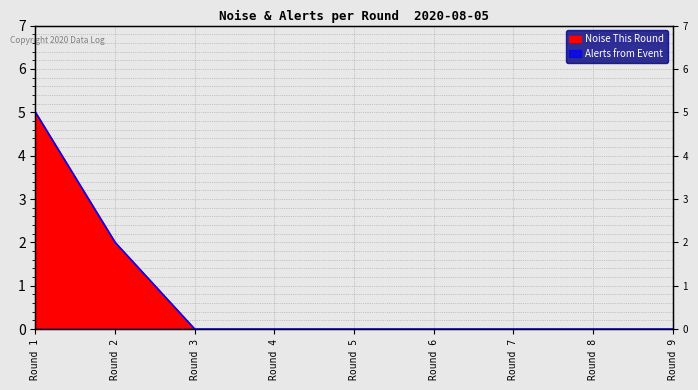

How many lines are shown in the chart?

1